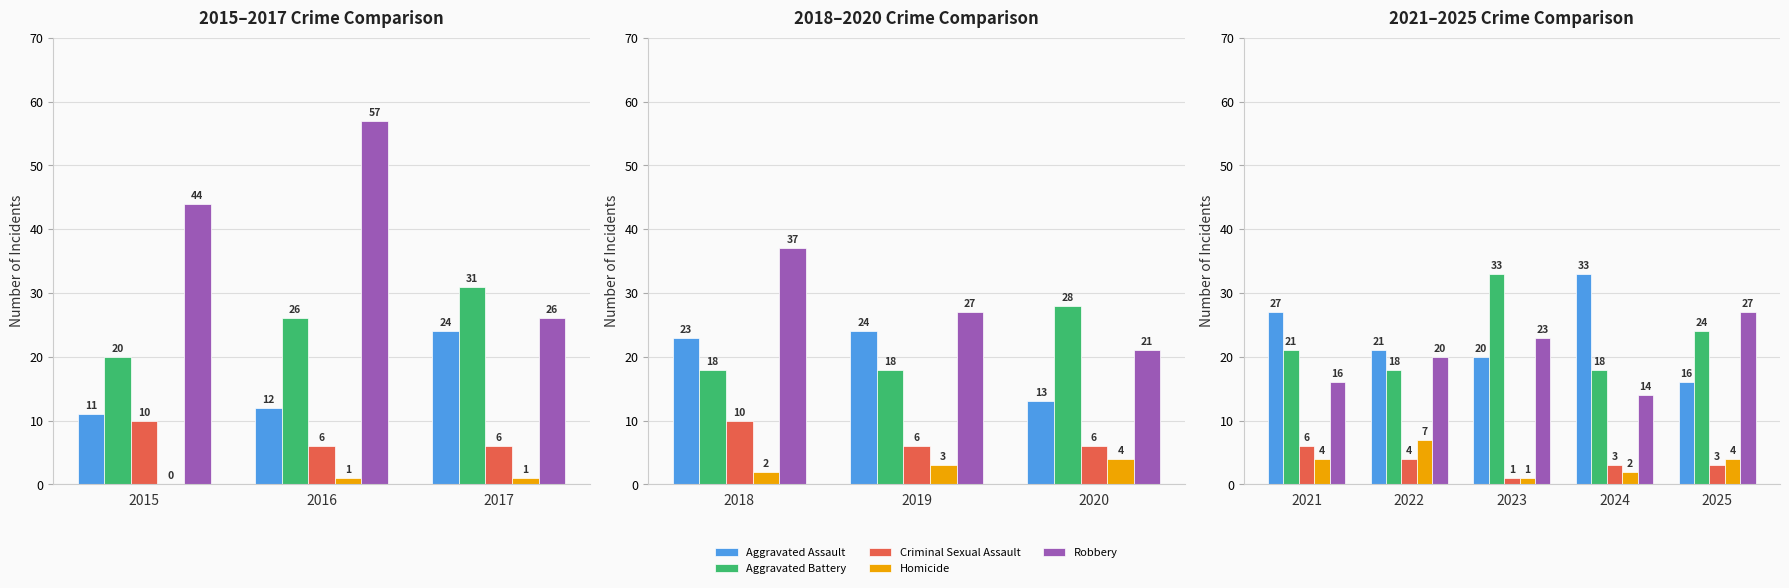

What are all the series names shown in the legend?

Aggravated Assault, Aggravated Battery, Criminal Sexual Assault, Homicide, Robbery